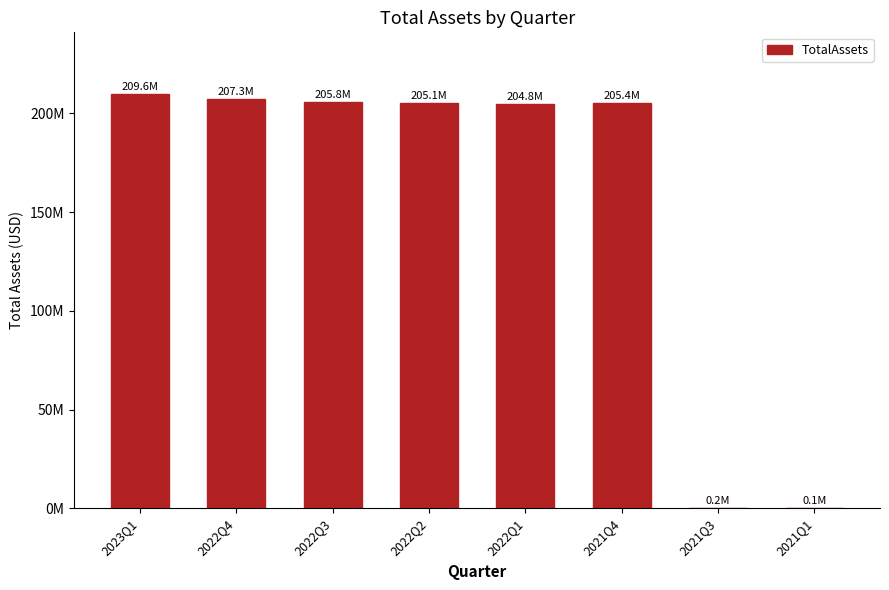

Between 2021Q3 and 2021Q1, which is larger?

2021Q3